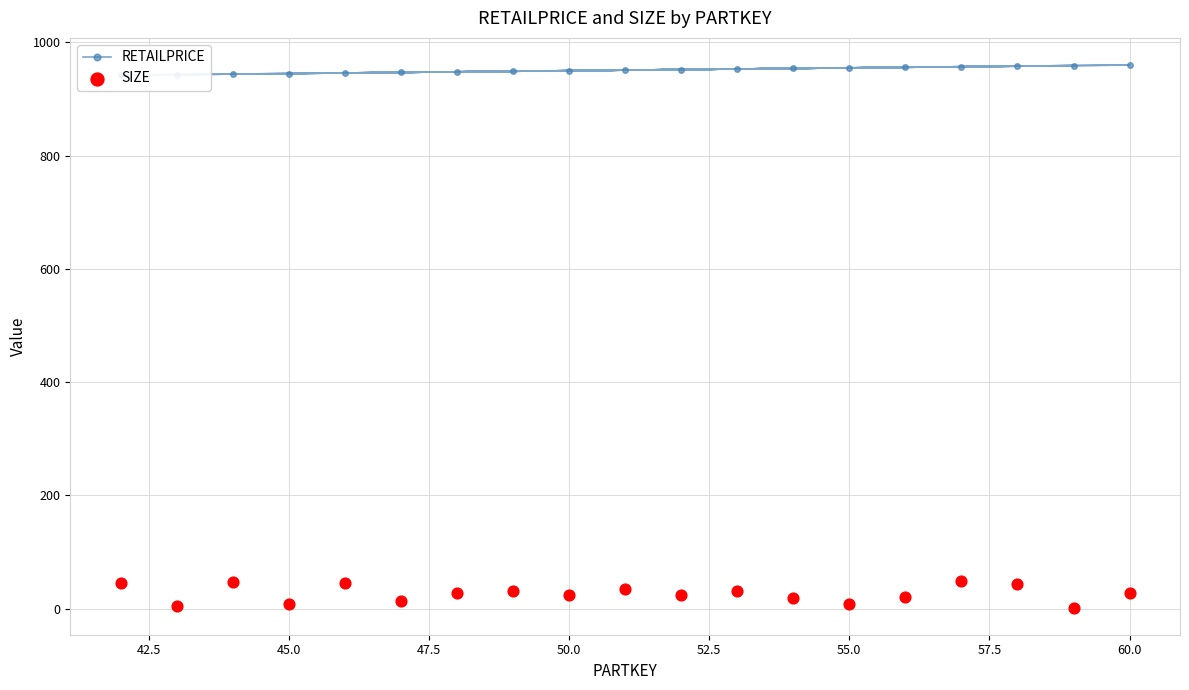

What are all the series names shown in the legend?

RETAILPRICE, SIZE